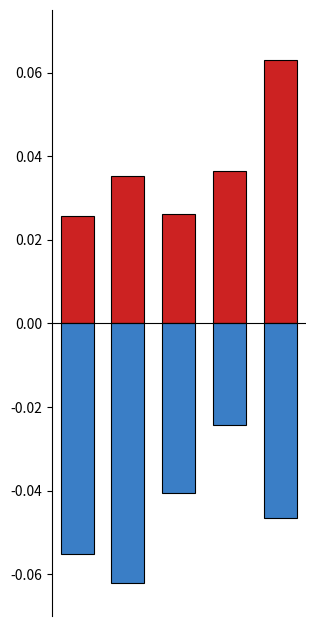

Rank the series by their average value, from highest to lowest.

Precio $/Kg (norm.), Volumen (norm.)